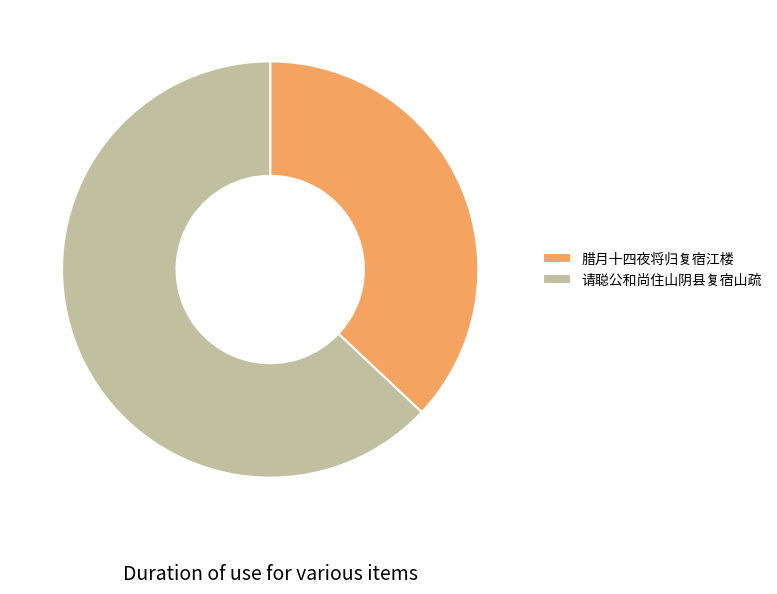

Which category has the smallest portion of the pie?

腊月十四夜将归复宿江楼